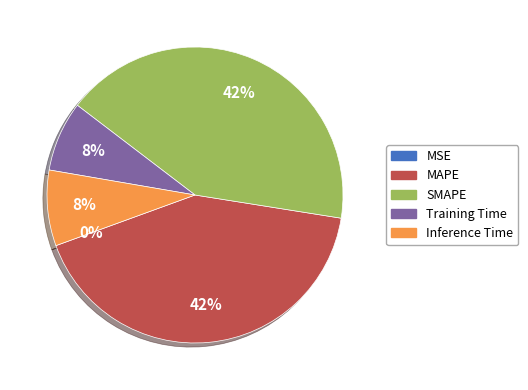

To the nearest percent, what is the difference between the largest and smallest slice percentages?

42%